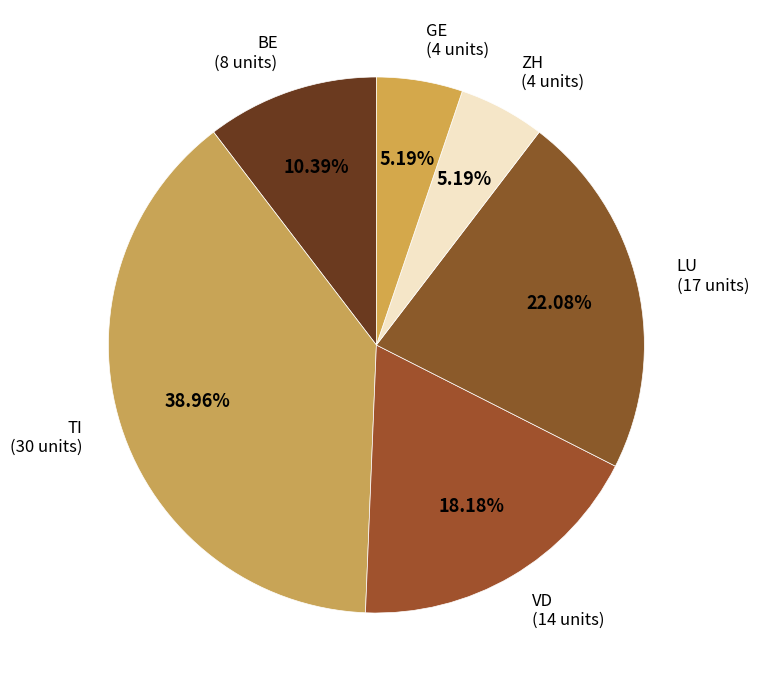

Is ZH the majority of the pie?

No